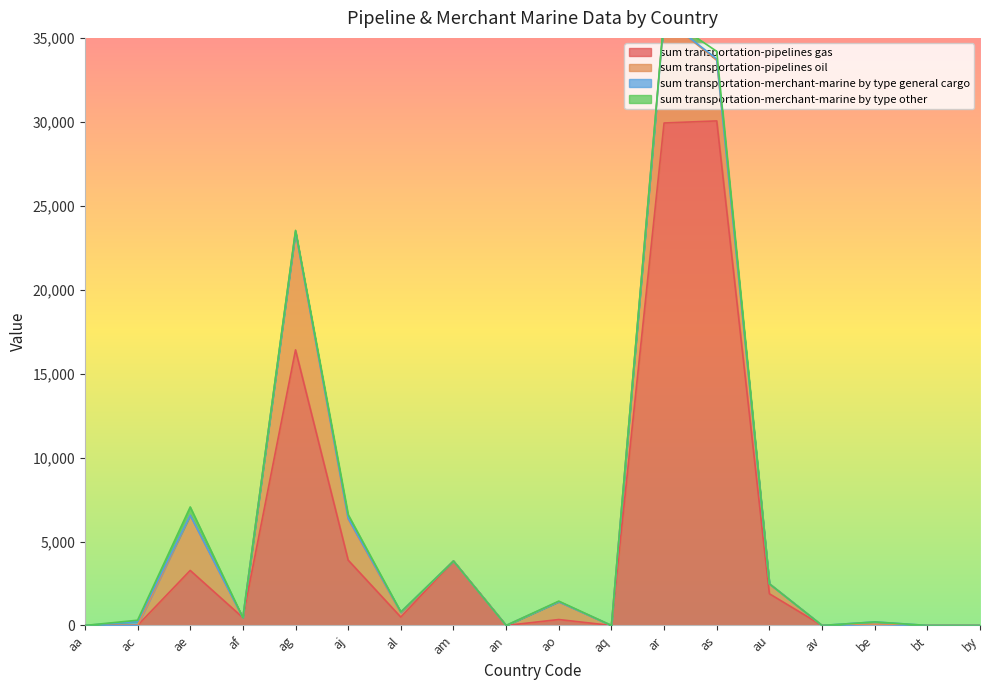

How many interior local valleys does the sum transportation-pipelines gas series have?

5